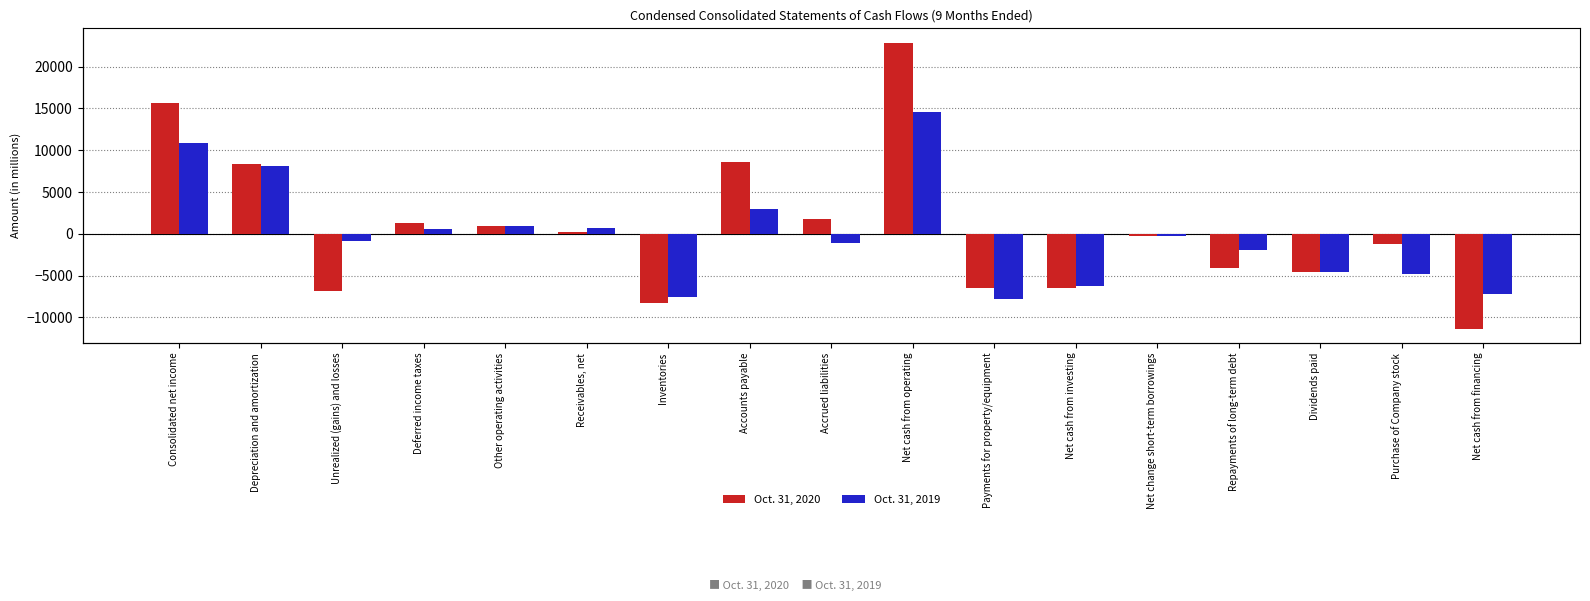

List the series in order of their overall mean, lowest first.

Oct. 31, 2019, Oct. 31, 2020